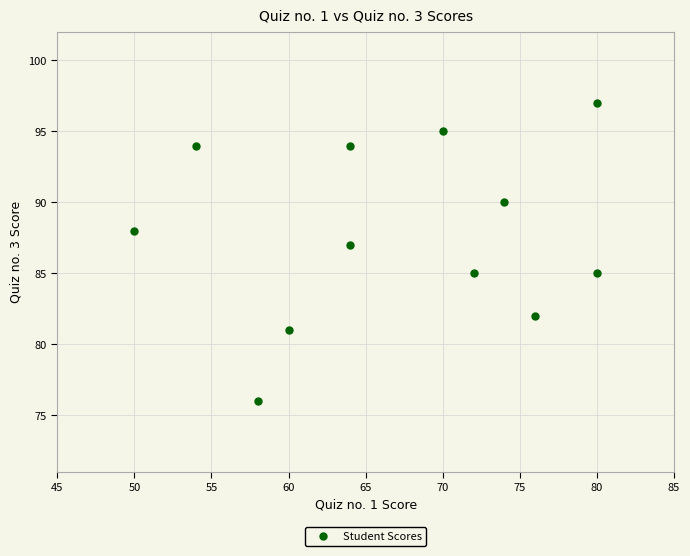

What is the average X value?

67